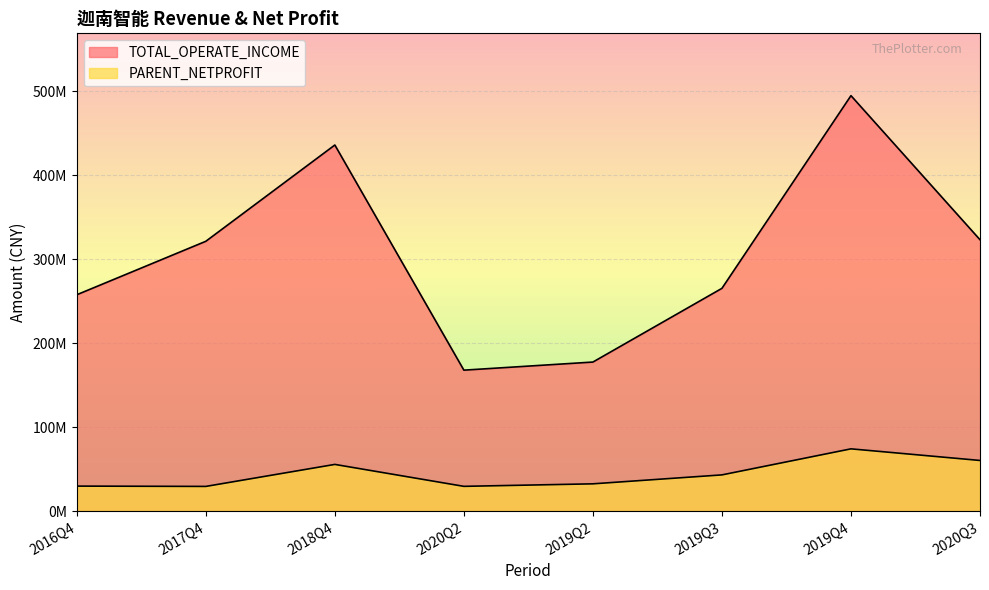

How many interior local valleys does the PARENT_NETPROFIT series have?

2